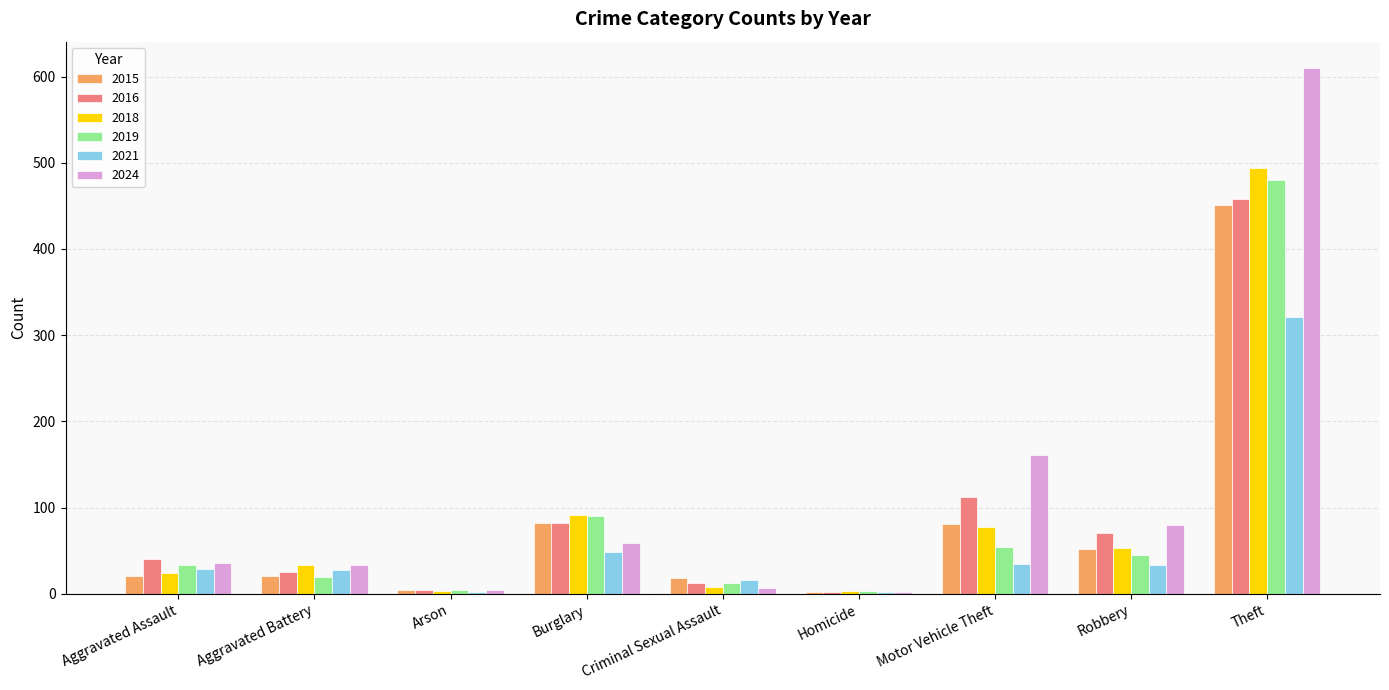

True or false: 2018 has a value of 24 at Aggravated Assault.

True